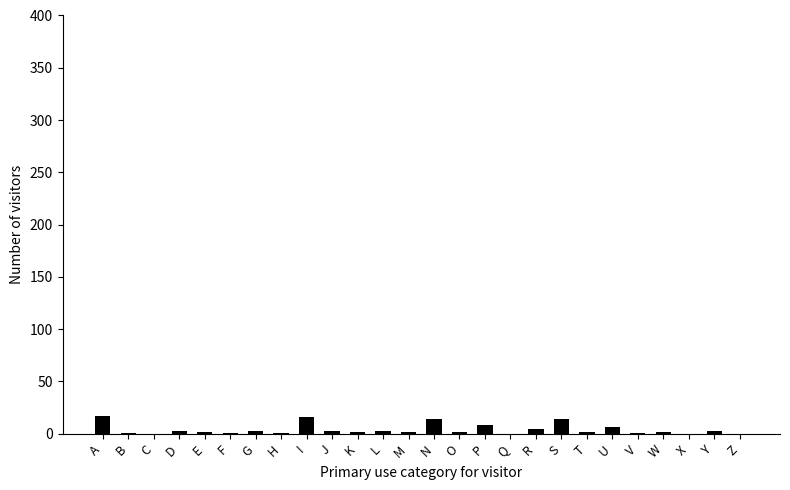

True or false: the data shows 0 at C.

True